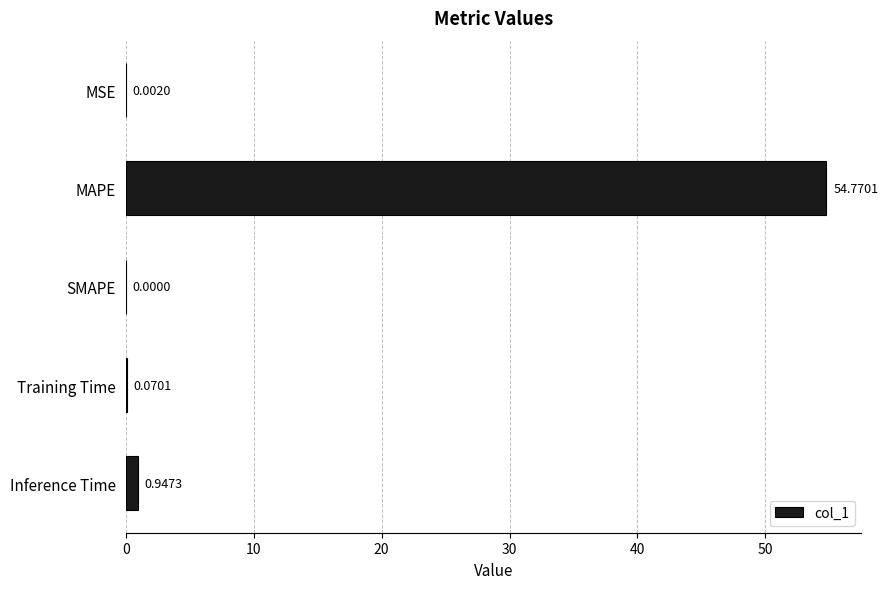

What is the sum of all values?

55.8